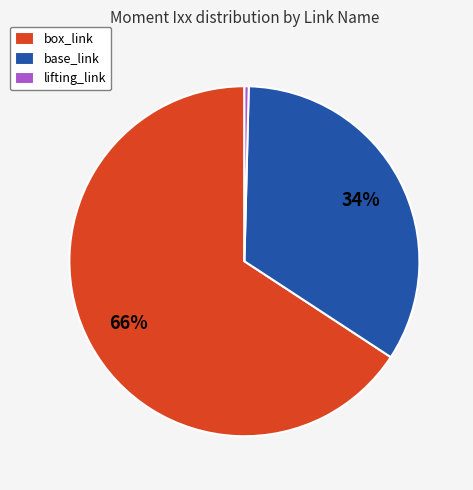

Rank the categories by value from lowest to highest.

lifting_link, base_link, box_link